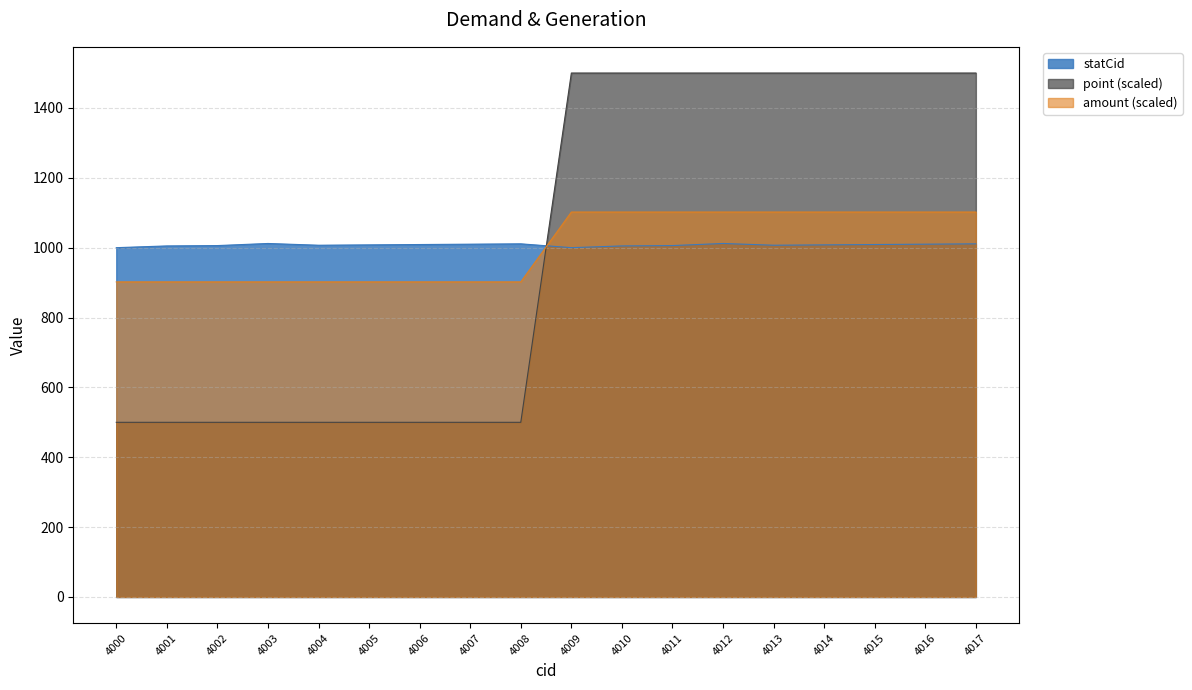

Count the number of categories in the chart.

18